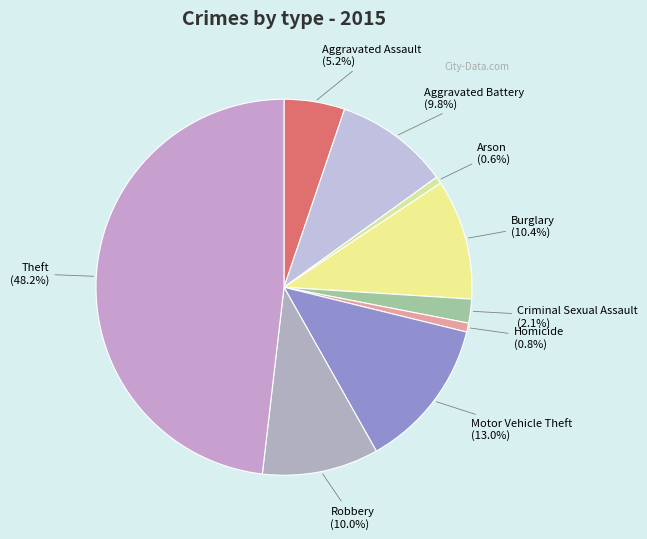

How many segments does this pie chart have?

9